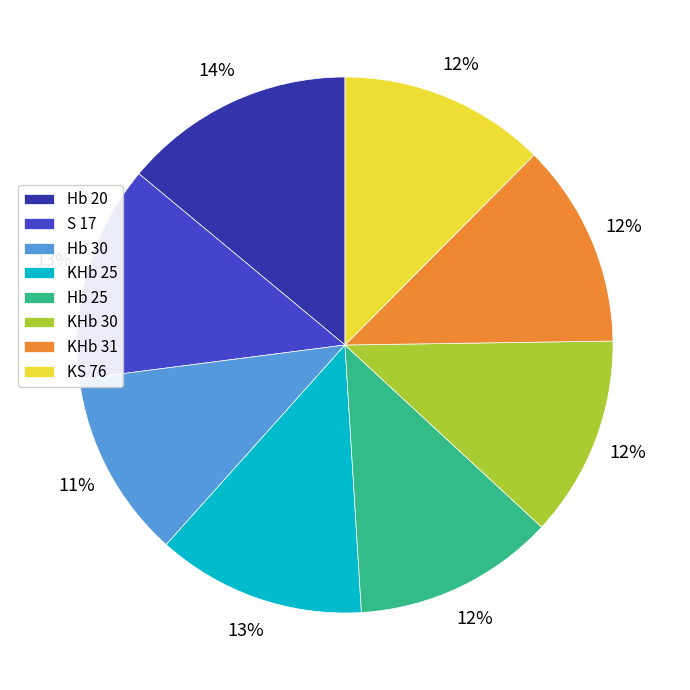

Which category has the biggest portion of the pie?

Hb 20